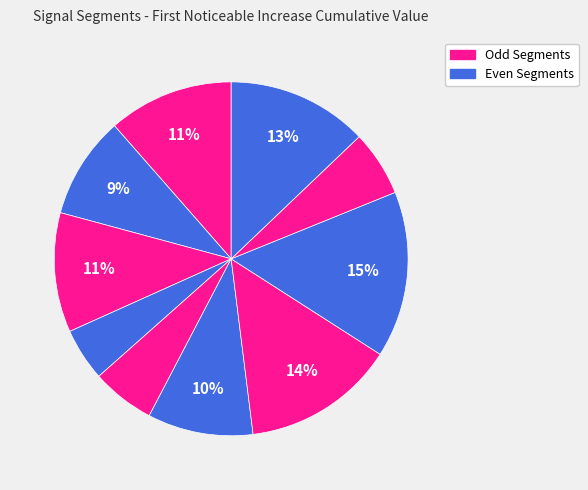

How many segments does this pie chart have?

10